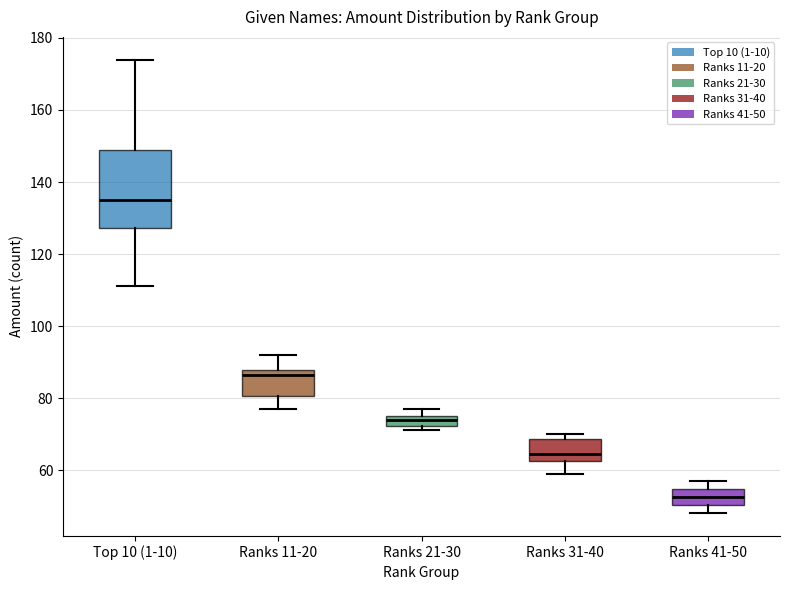

Which box is the tallest, from its lower edge to its upper edge?

Top 10 (1-10)